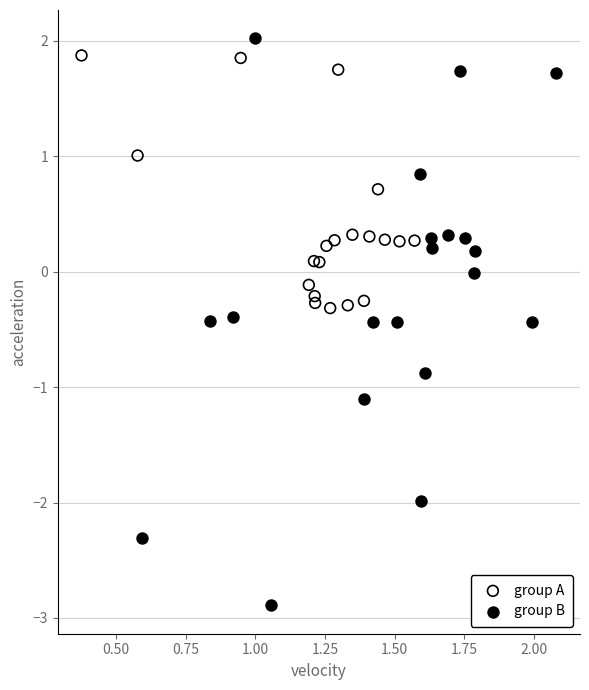

Which series has the largest Y range (max minus min)?

group B